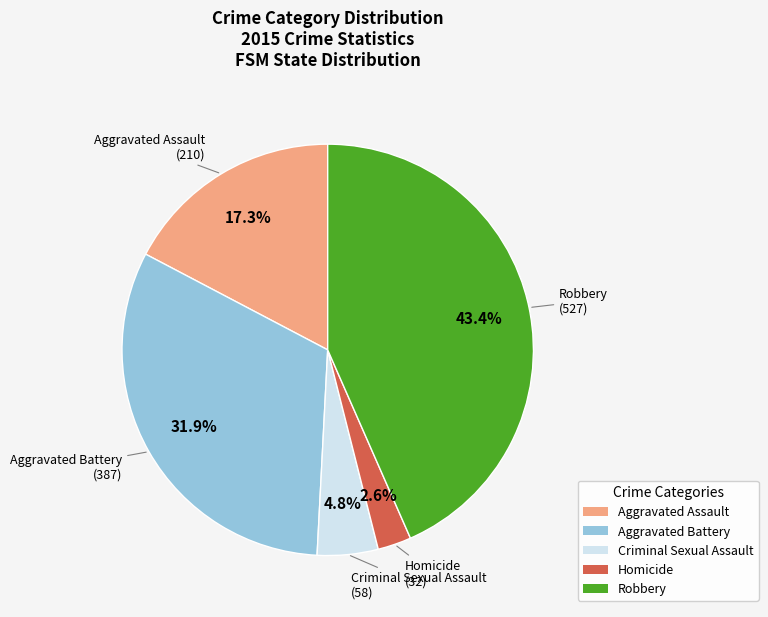

To the nearest percent, what percentage of the pie is Aggravated Battery?

32%